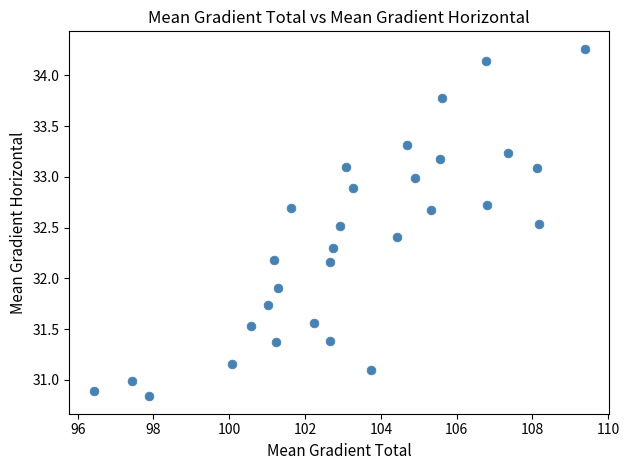

What is the range of X values (max minus min)?

13.0